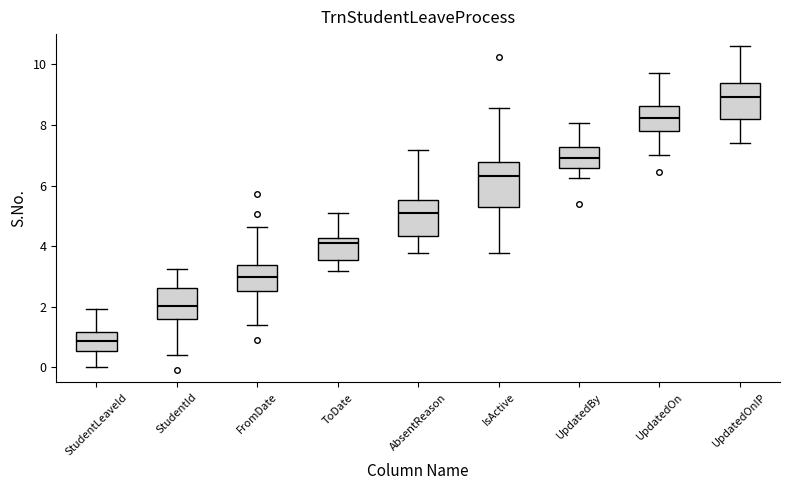

Reading left to right, transcribe this box plot: for each box, give where its median line is, the range the box spans, and where its two whiskers end, as read against the y-axis. The values are not printed on the chart, so give them approximately, as read against the axis.

StudentLeaveId: median 0.8, box 0.6 to 1.2, whiskers 0.0 to 2.0
StudentId: median 2.0, box 1.6 to 2.6, whiskers 0.4 to 3.2
FromDate: median 3.0, box 2.6 to 3.4, whiskers 1.4 to 4.6
ToDate: median 4.2 (just below the box's upper edge), box 3.6 to 4.2, whiskers 3.2 to 5.0
AbsentReason: median 5.0, box 4.4 to 5.6, whiskers 3.8 to 7.2
IsActive: median 6.4, box 5.2 to 6.8, whiskers 3.8 to 8.6
UpdatedBy: median 7.0, box 6.6 to 7.2, whiskers 6.2 to 8.0
UpdatedOn: median 8.2, box 7.8 to 8.6, whiskers 7.0 to 9.8
UpdatedOnIP: median 9.0, box 8.2 to 9.4, whiskers 7.4 to 10.6